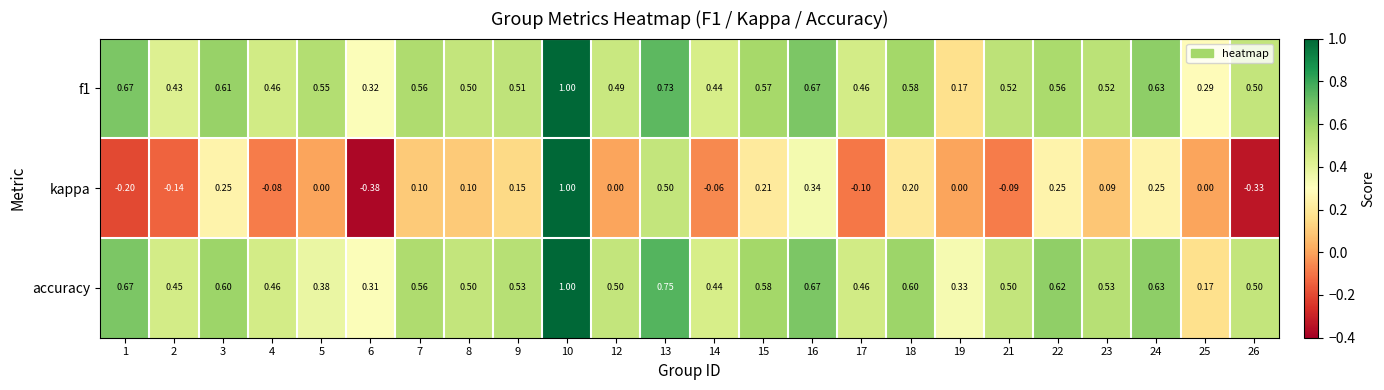

Which label corresponds to the largest value in the chart?

10